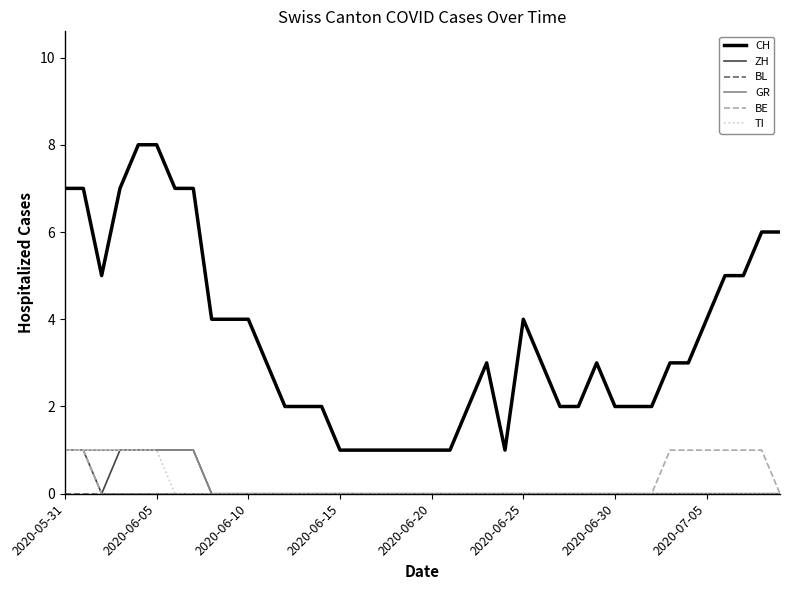

True or false: CH and ZH intersect in this chart.

False